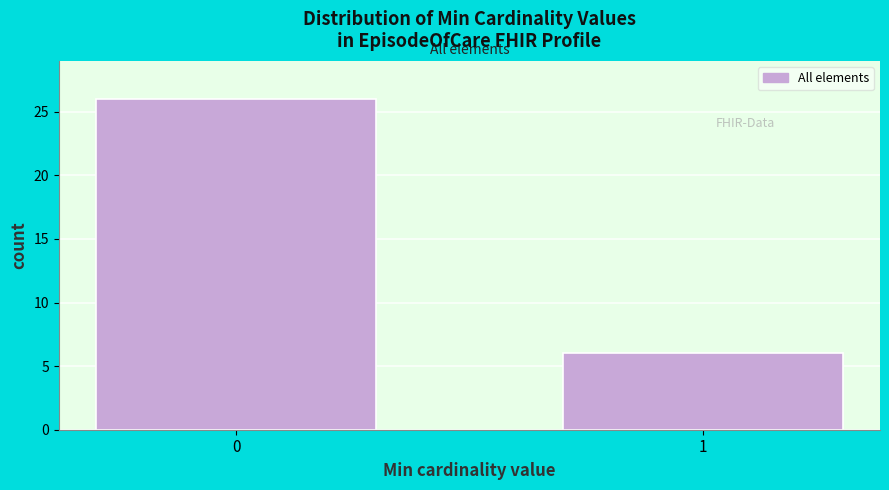

Reading left to right, what are all the values shown in this chart?

0=26	1=6